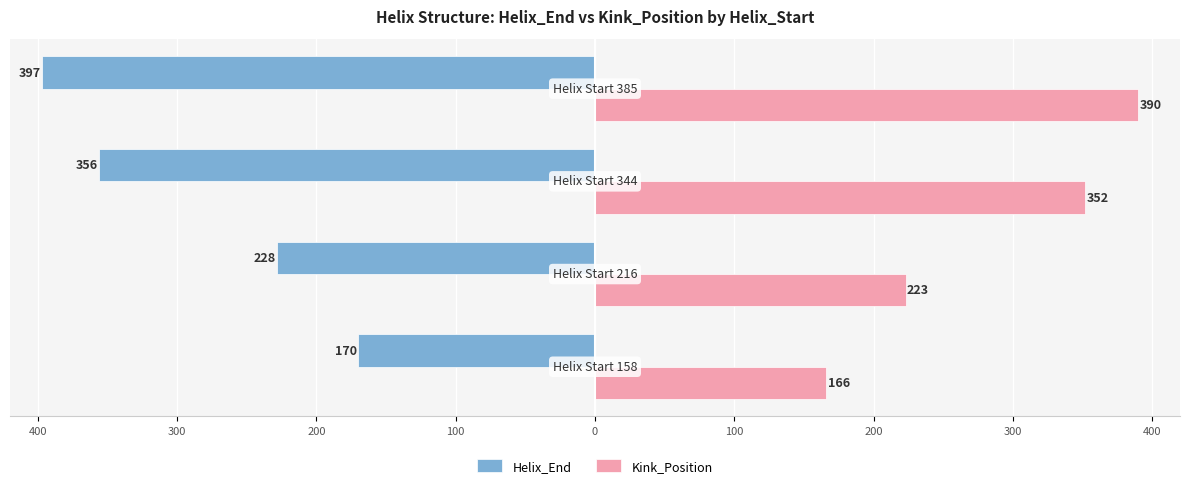

What is the sum of all Kink_Position values?

1131